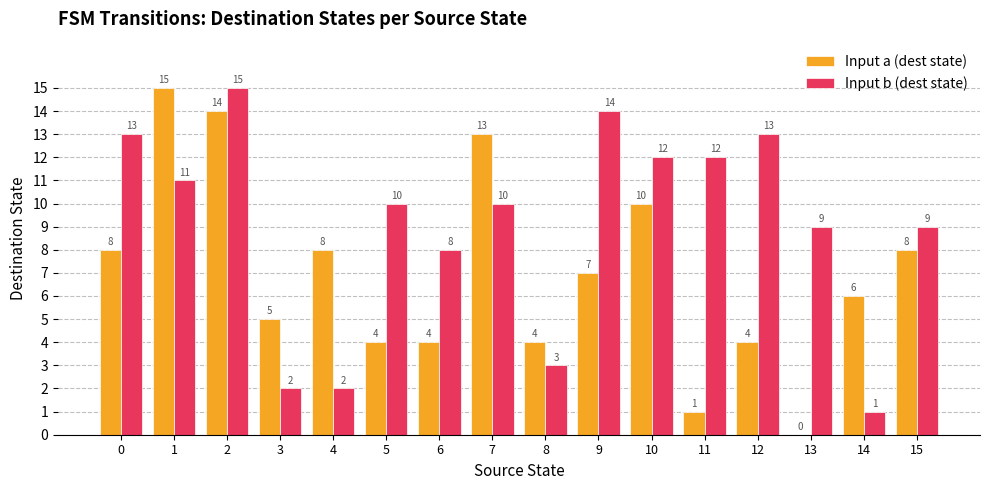

What are all the series names shown in the legend?

Input a (dest state), Input b (dest state)